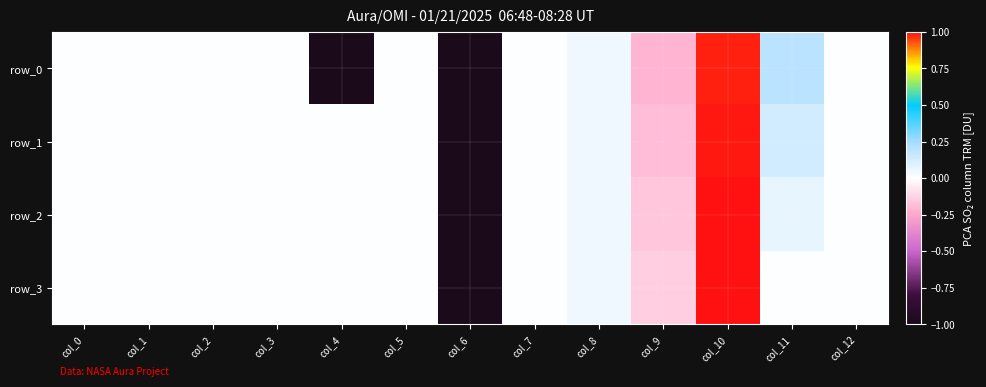

What is the total value across all series at col_4?

-1.0